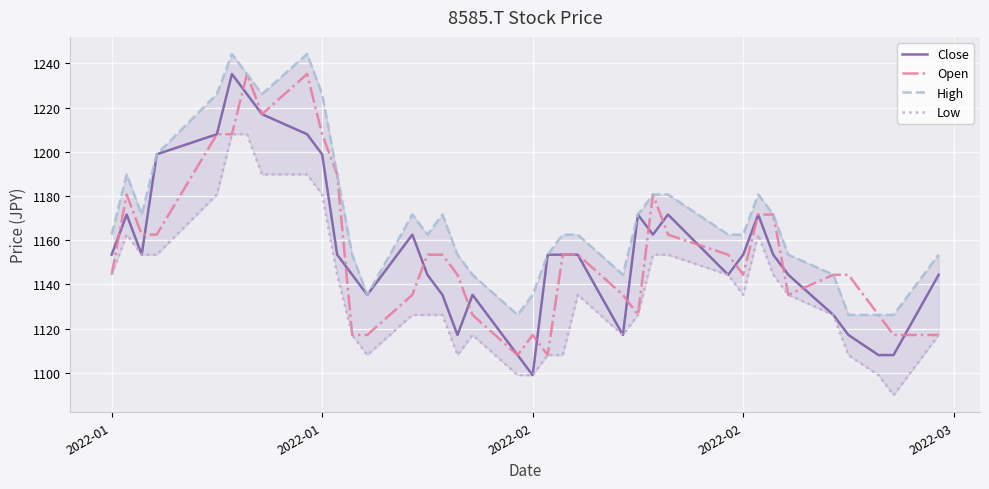

Where does the Close series first go above 1153?

2022-01